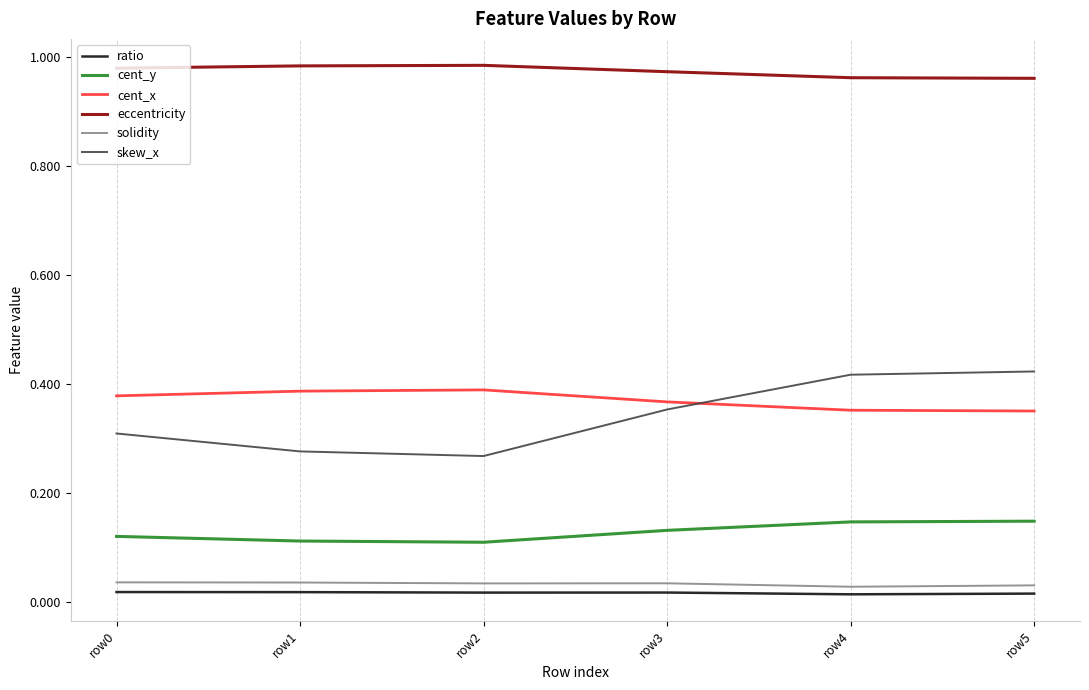

The value of skew_x at row1 is 0.2. True or false?

False